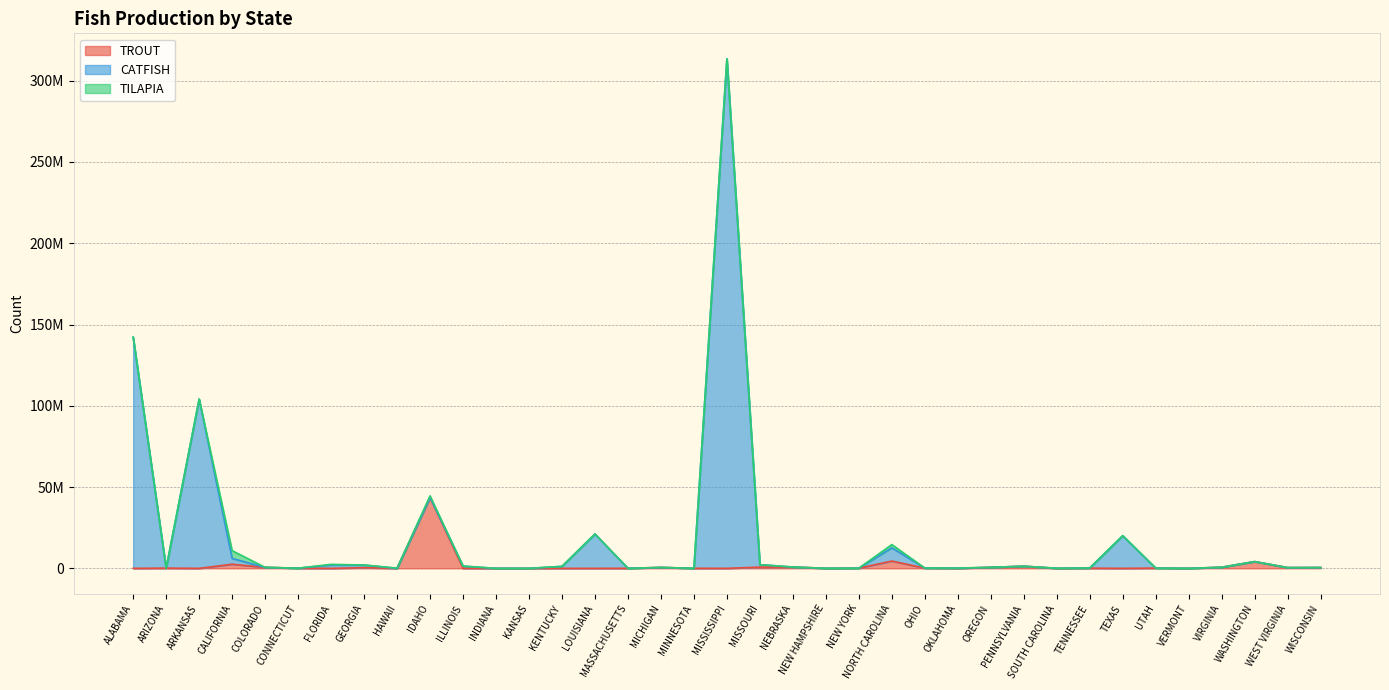

What are all the series names shown in the legend?

TROUT, CATFISH, TILAPIA